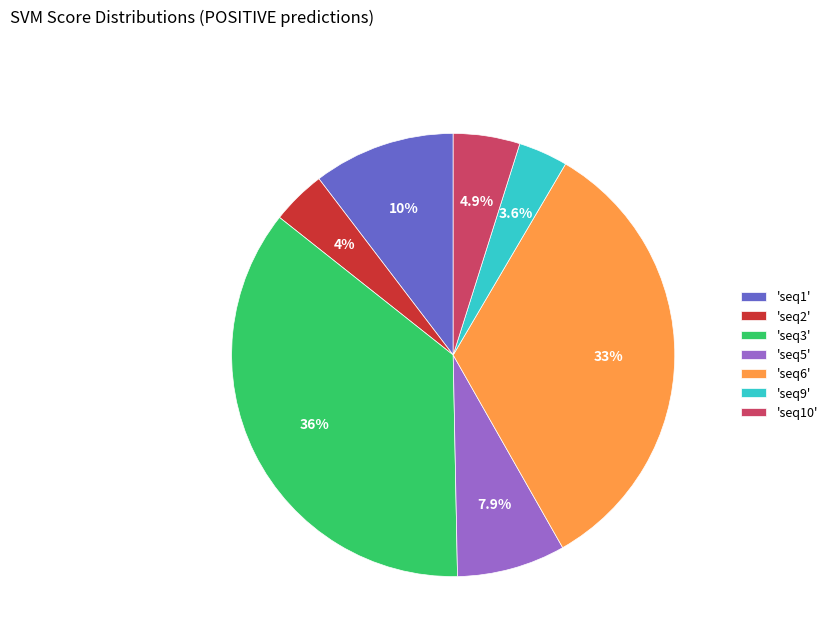

Which slice is the largest?

'seq3'